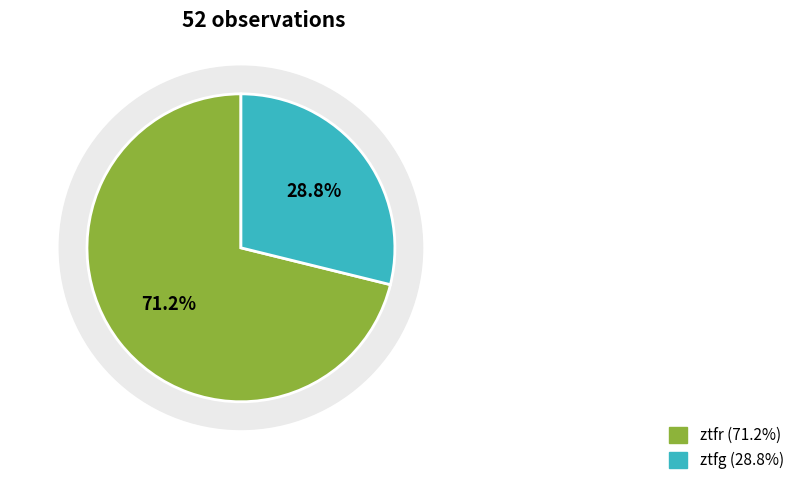

Which has a higher value, ztfg or ztfr?

ztfr